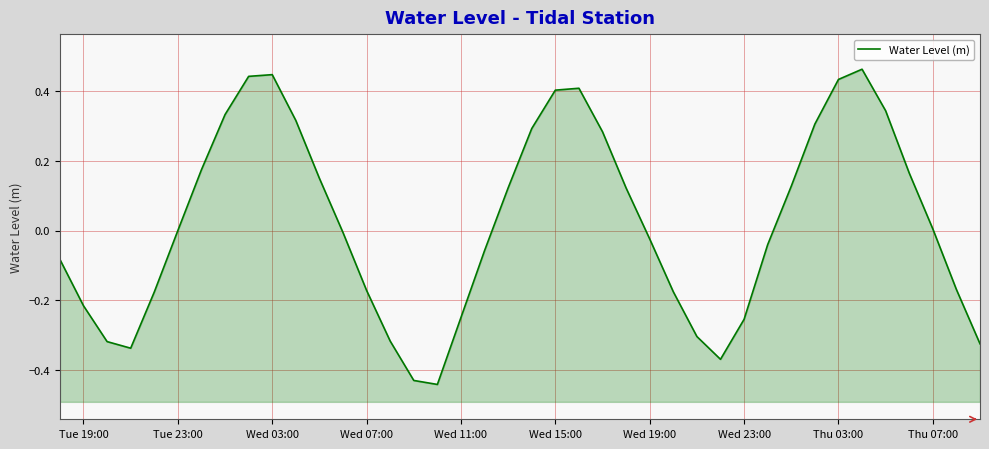

What is the maximum value shown in the chart?

0.5